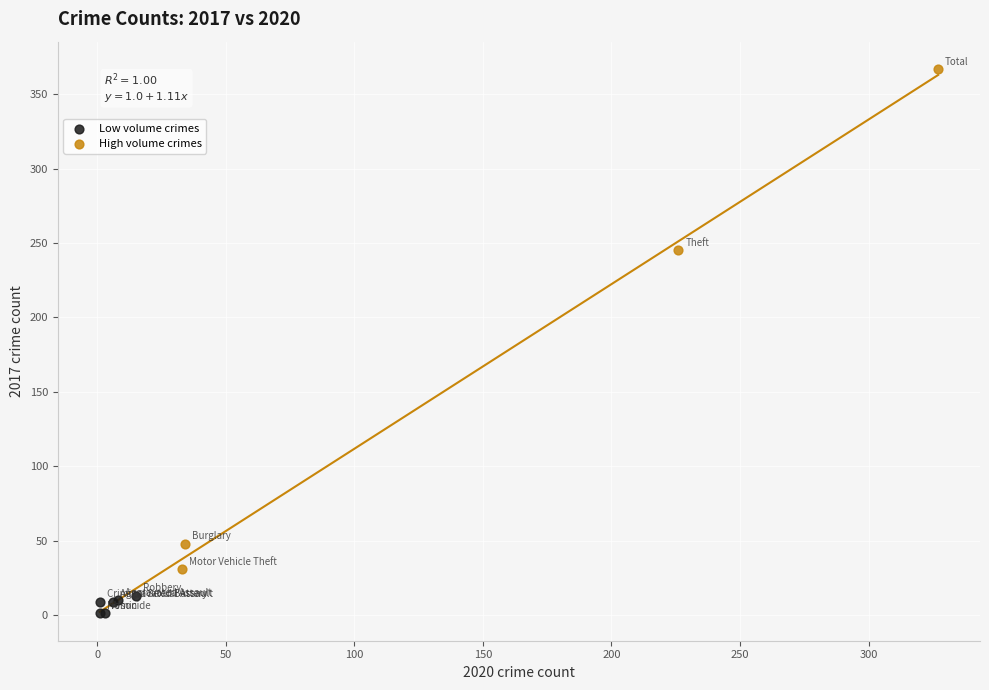

Which series contains the lowest Y value?

Low volume crimes